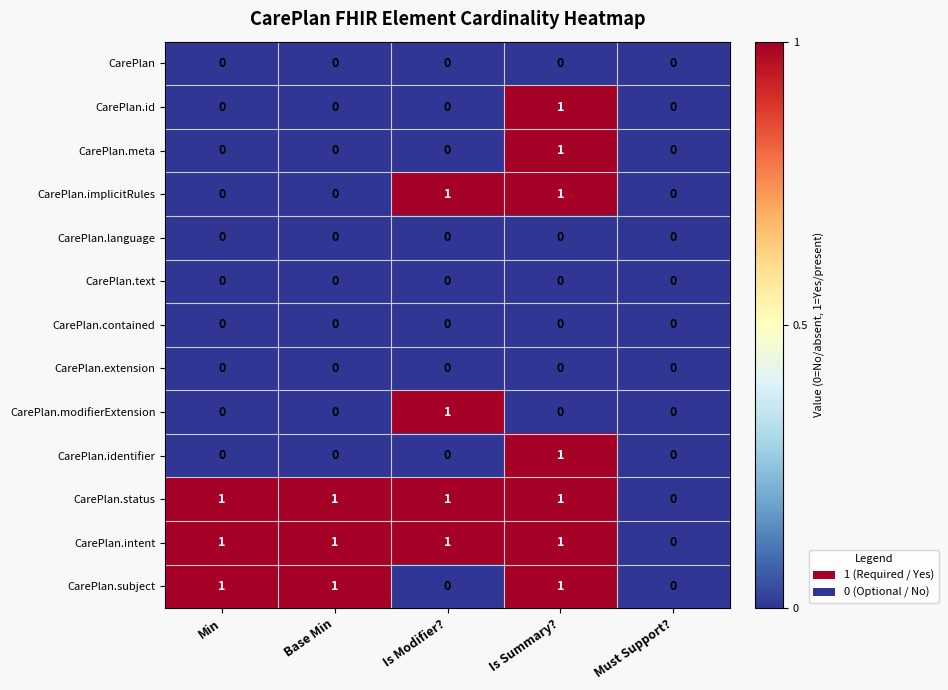

Count the CarePlan.meta values in the range 0 to 1.

5